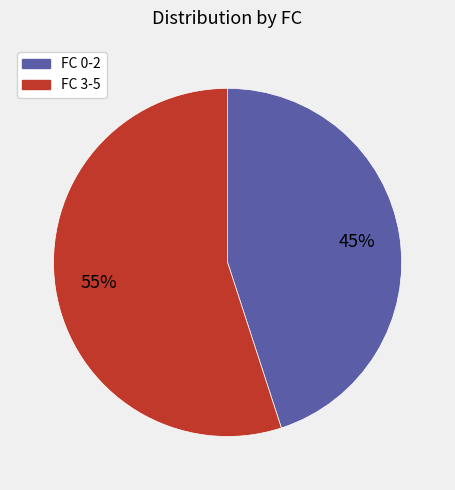

Is there any slice that represents more than half of the pie?

Yes